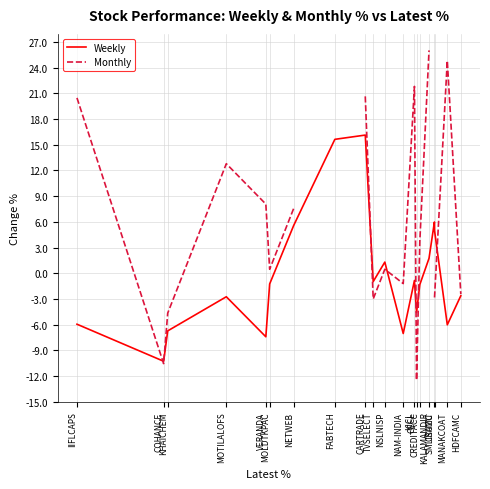

How many series are shown in this chart?

2